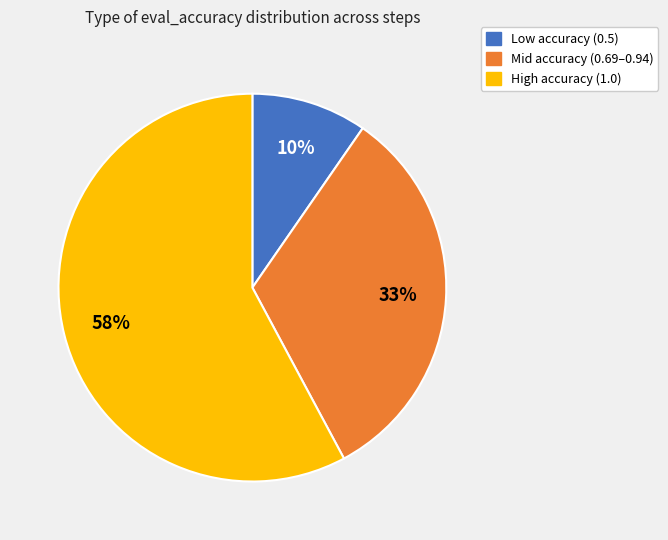

To the nearest percent, what is the average slice percentage?

33%